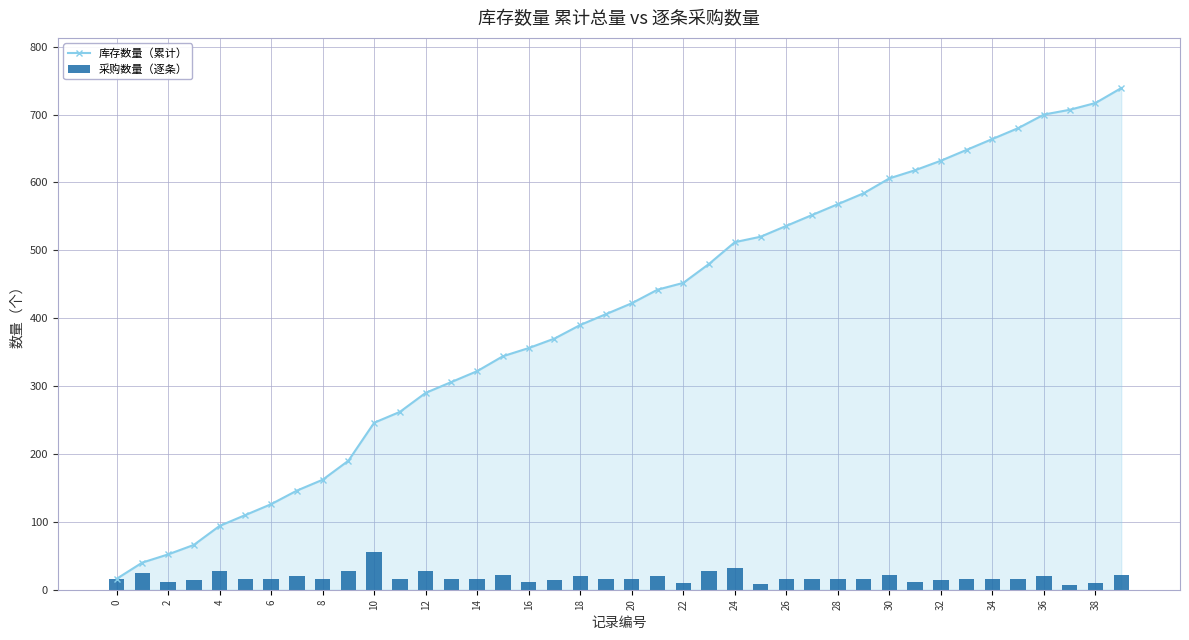

Are the bars grouped side by side (vs. stacked)?

Yes